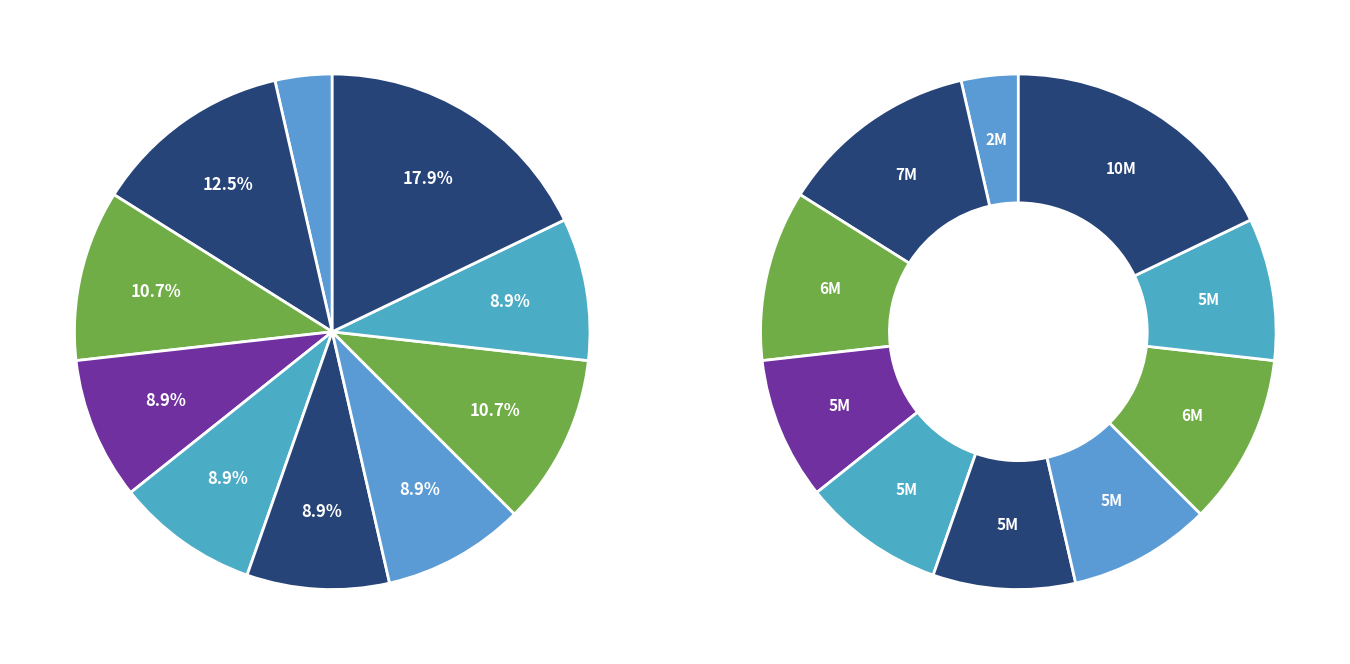

Does 1 account for over 50% of the chart?

No